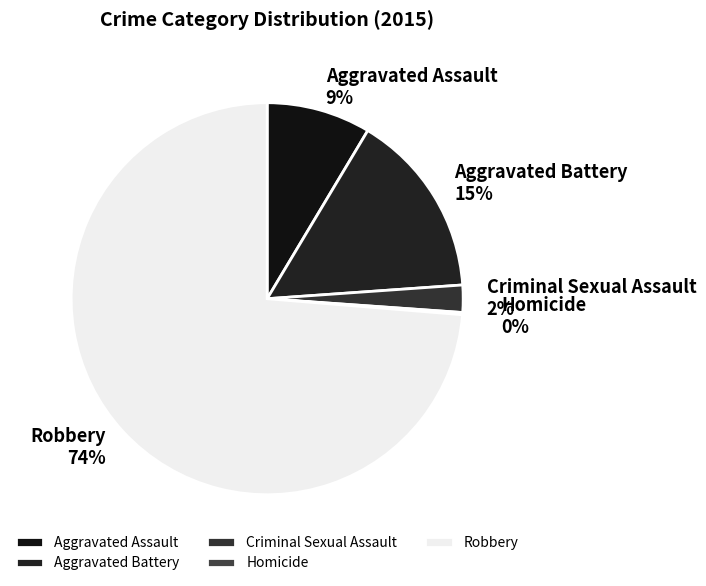

To the nearest percent, what is the average slice percentage?

20%